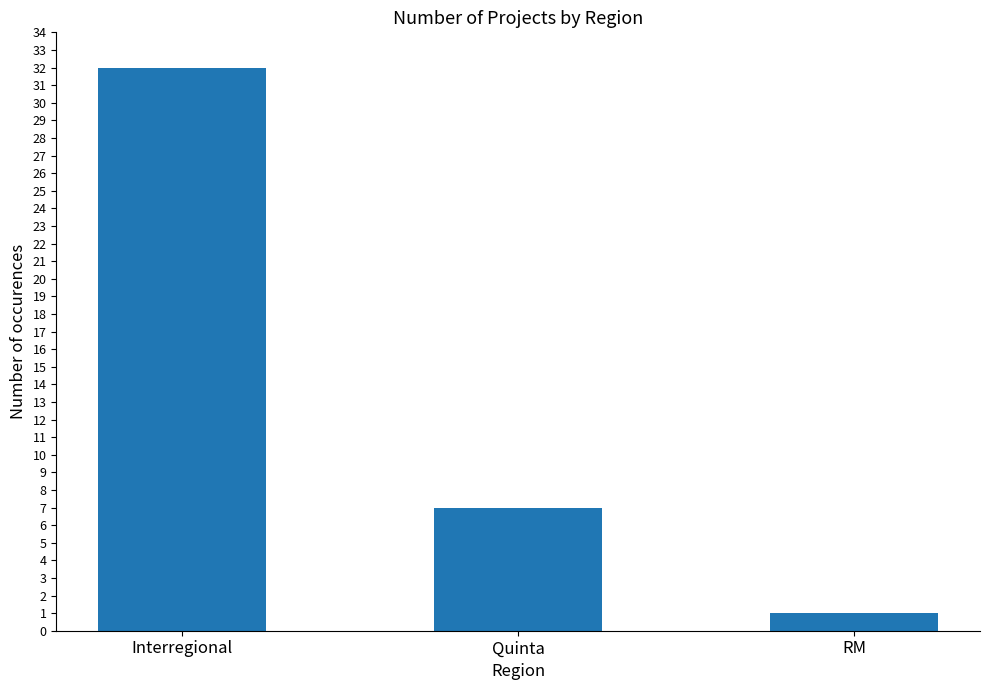

What is the sum of all values?

40